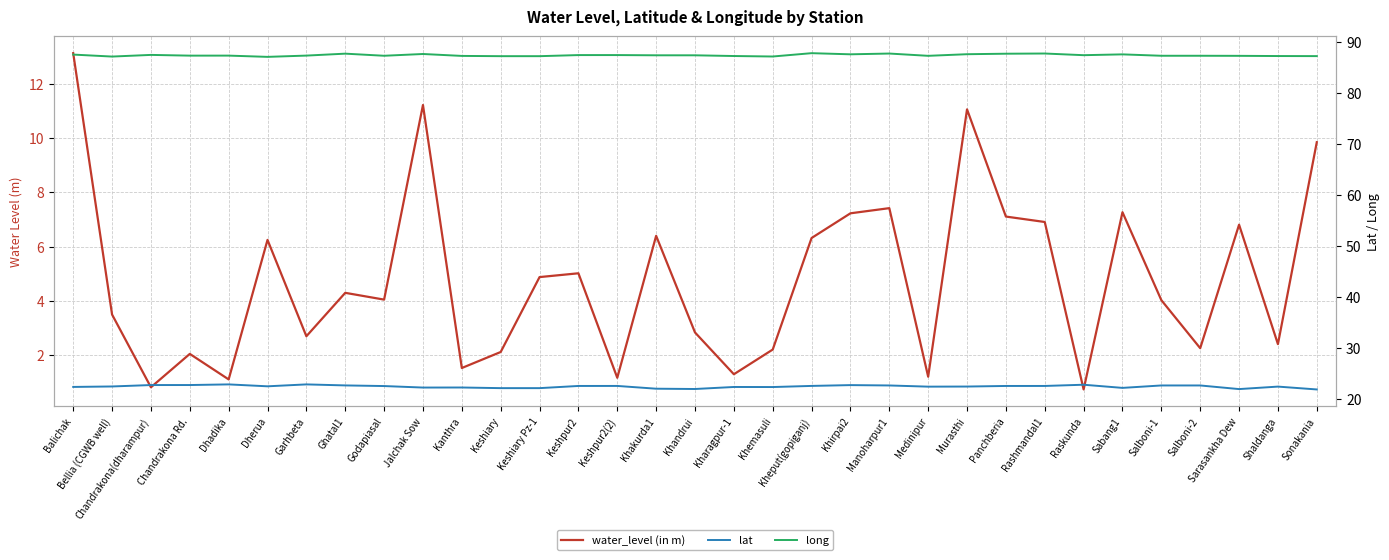

What is the sum of the long values at Dherua and Jalchak Sow?

174.8